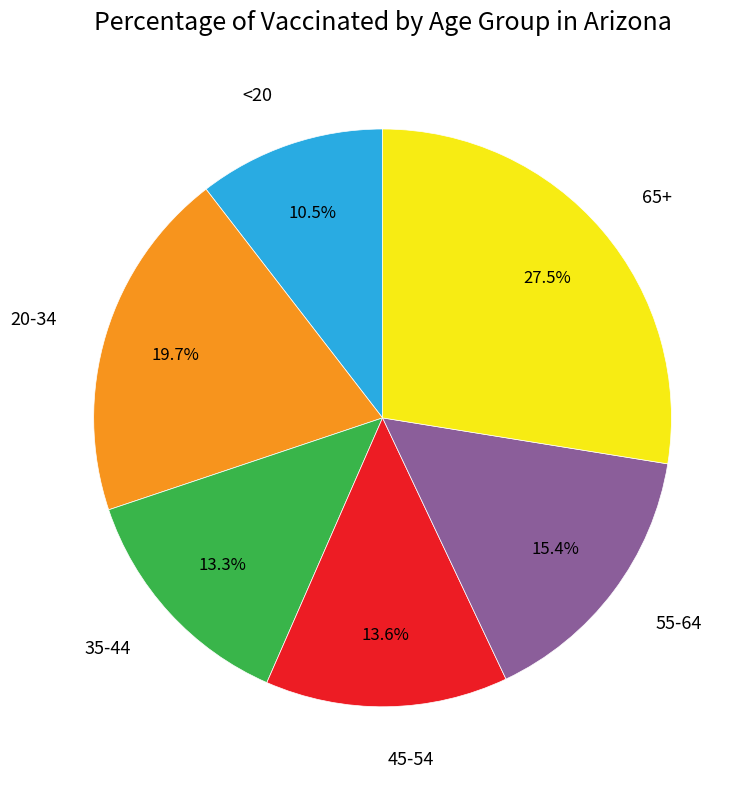

How many slices are in this pie chart?

6